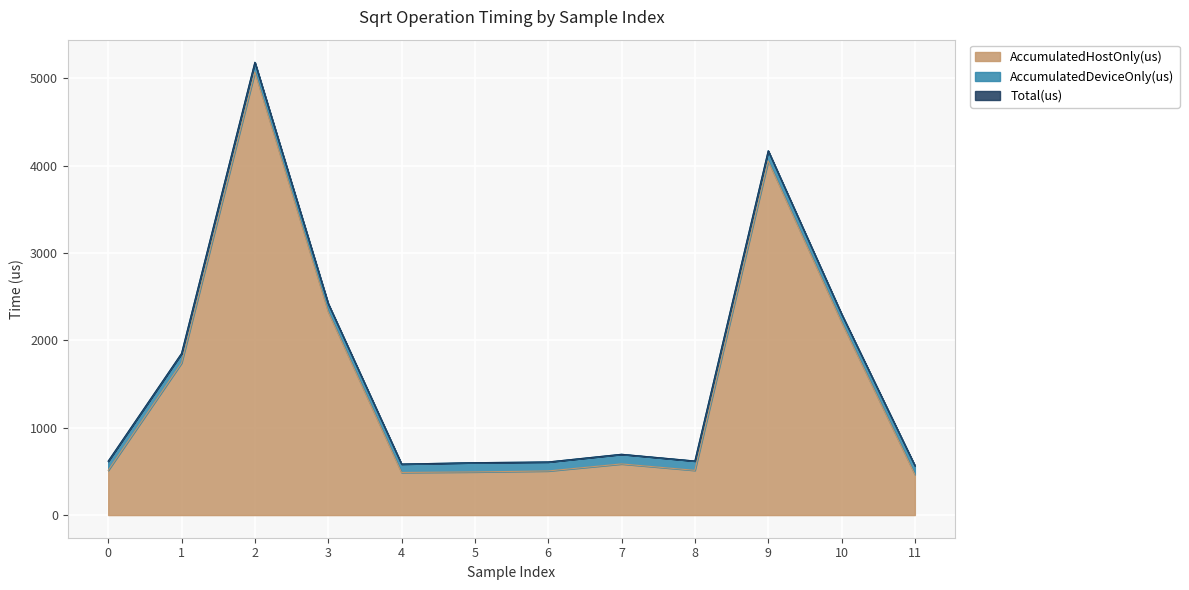

The value of AccumulatedHostOnly(us) at 5 is 318.9. True or false?

False